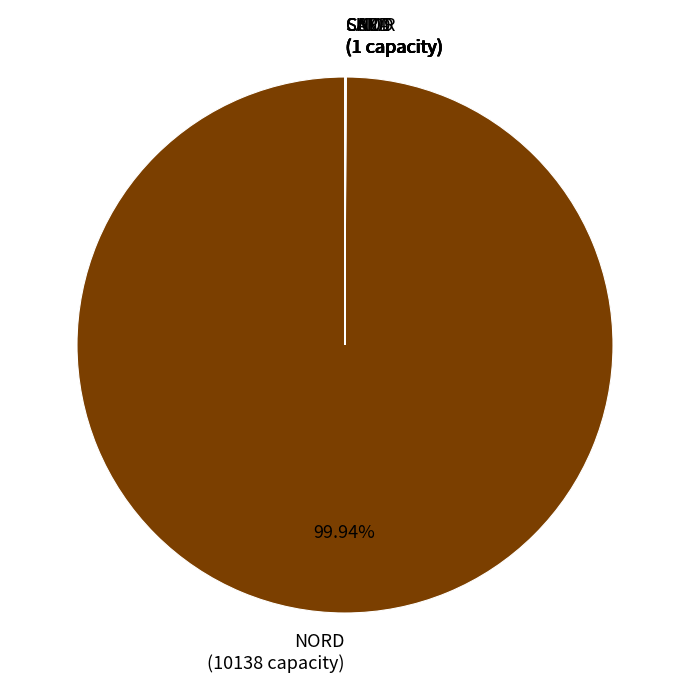

Is there a majority slice in this chart?

Yes